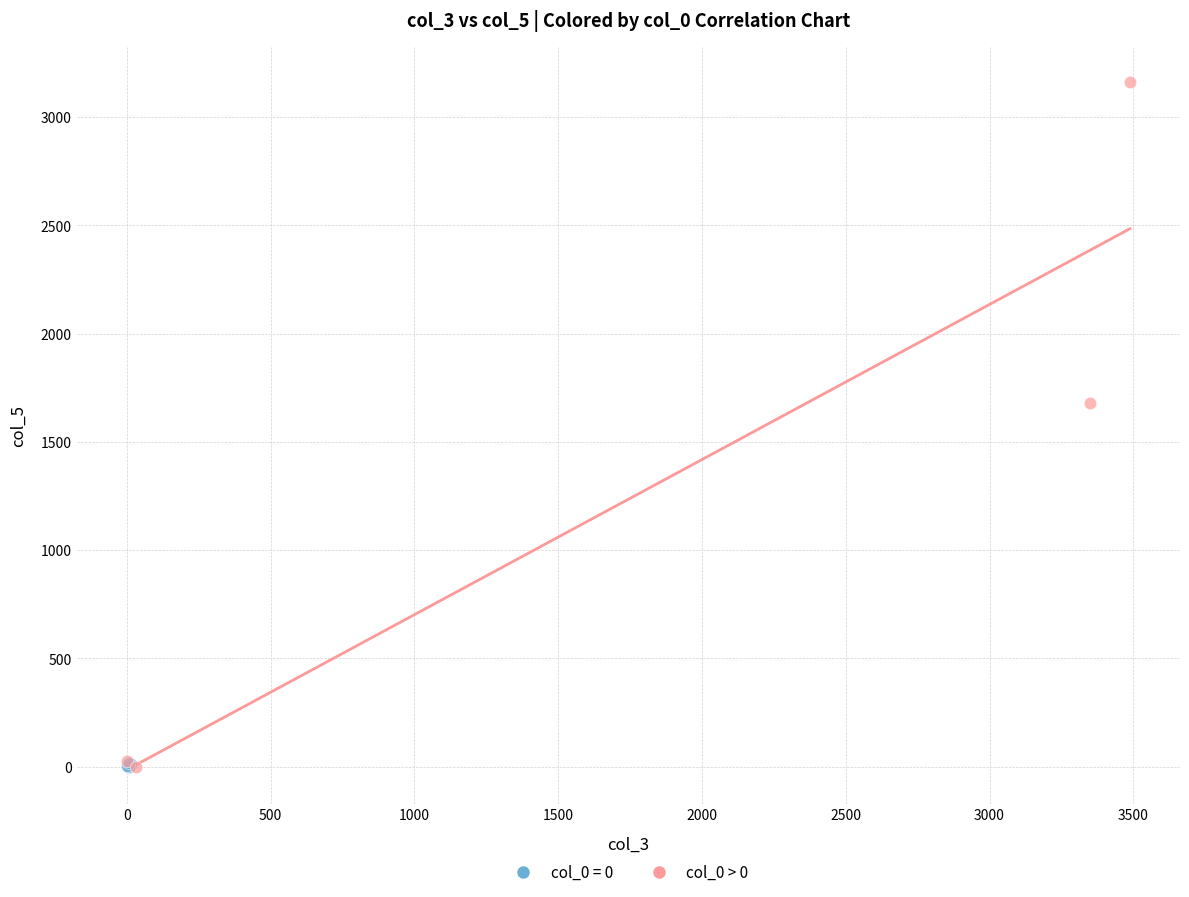

Which series has the widest spread of Y values?

col_0 > 0